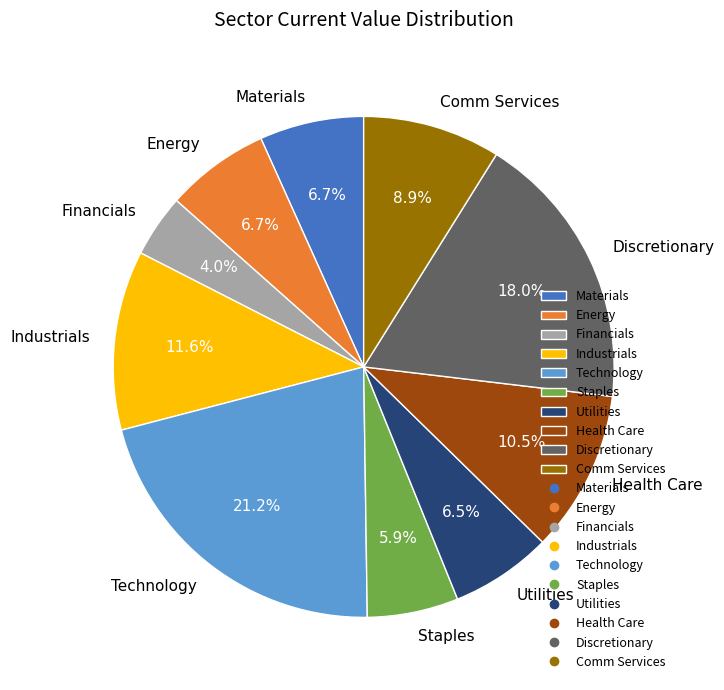

Count the number of slices in the pie.

10